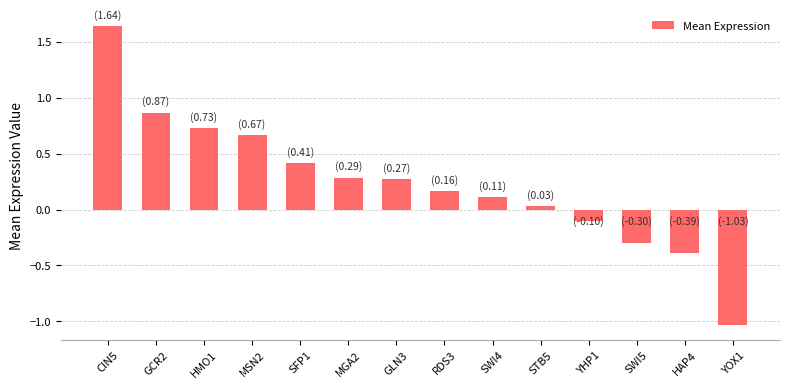

True or false: the data shows 1.1 at GCR2.

False